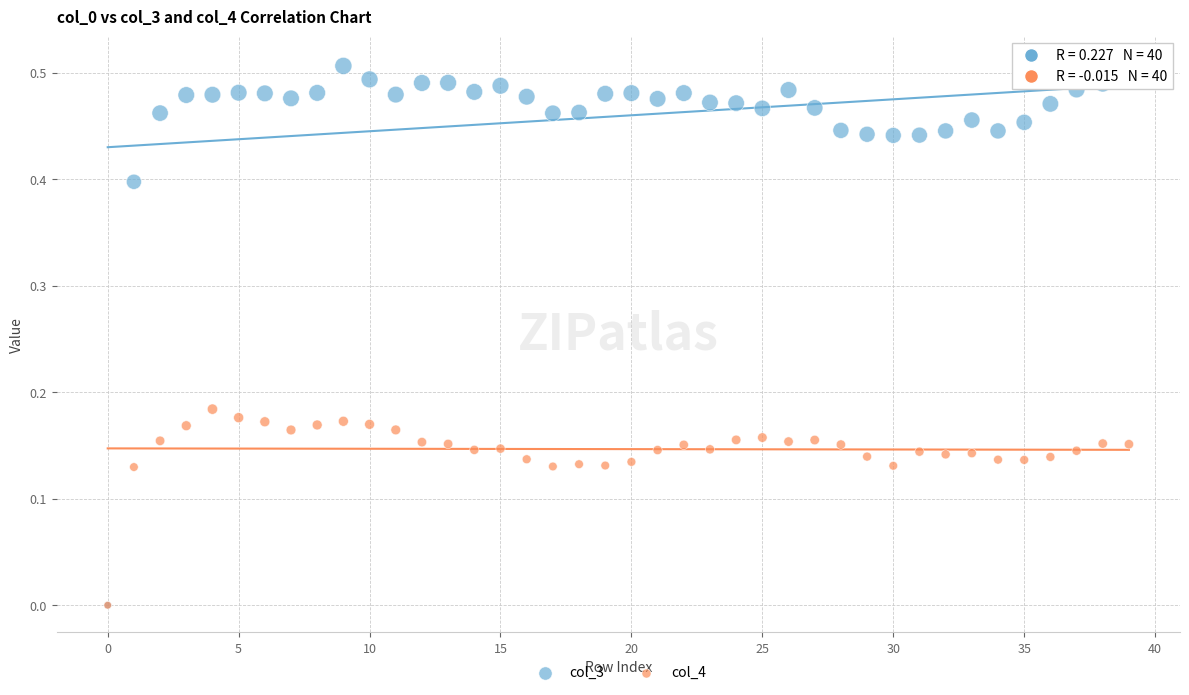

What are all the series names shown in the legend?

col_3, col_4